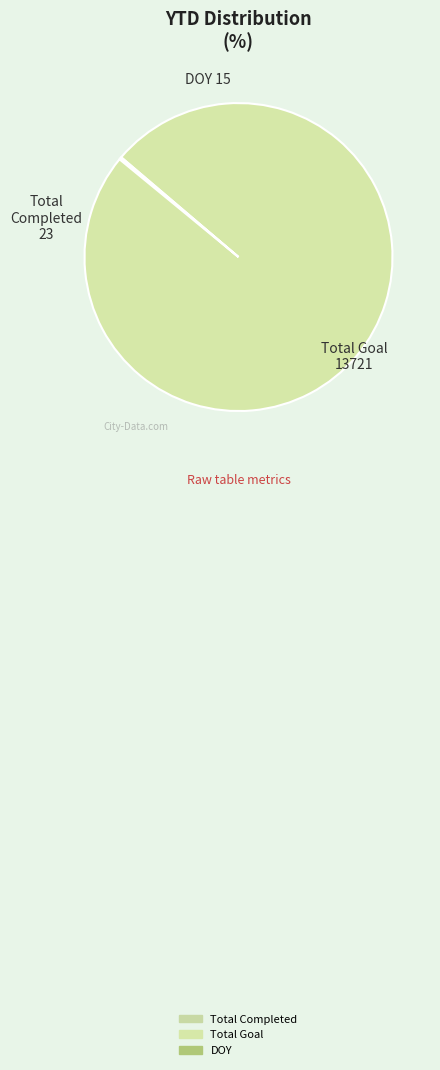

True or false: Total Goal accounts for 93% of the total.

False